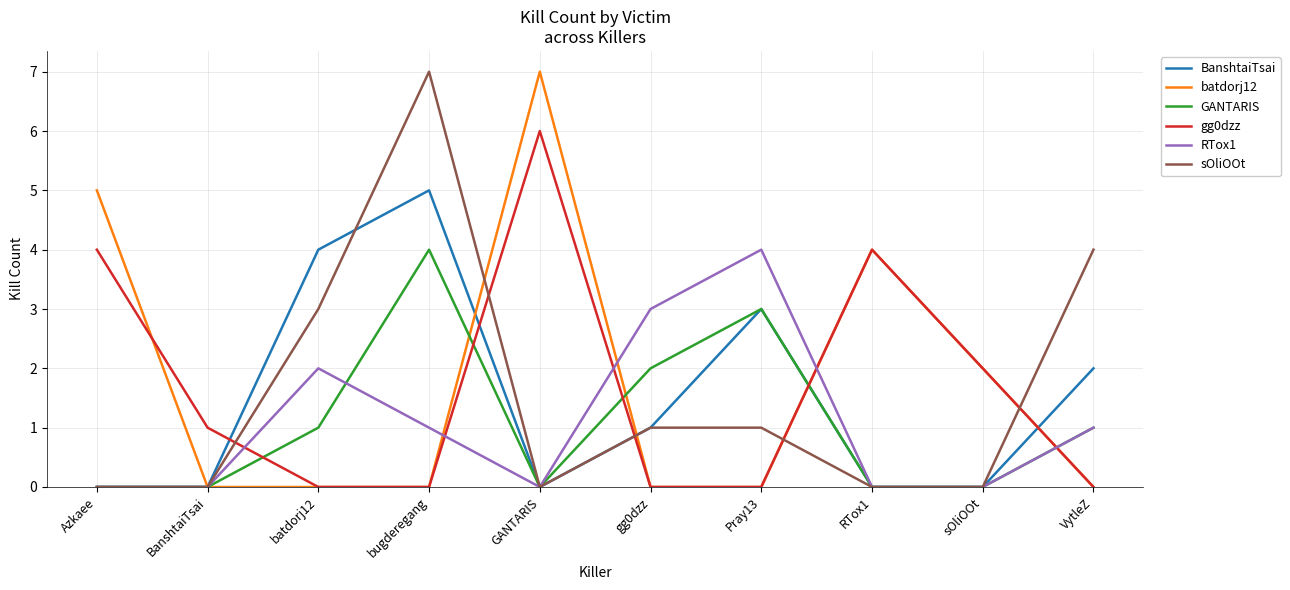

Does the chart have visible grid lines?

Yes